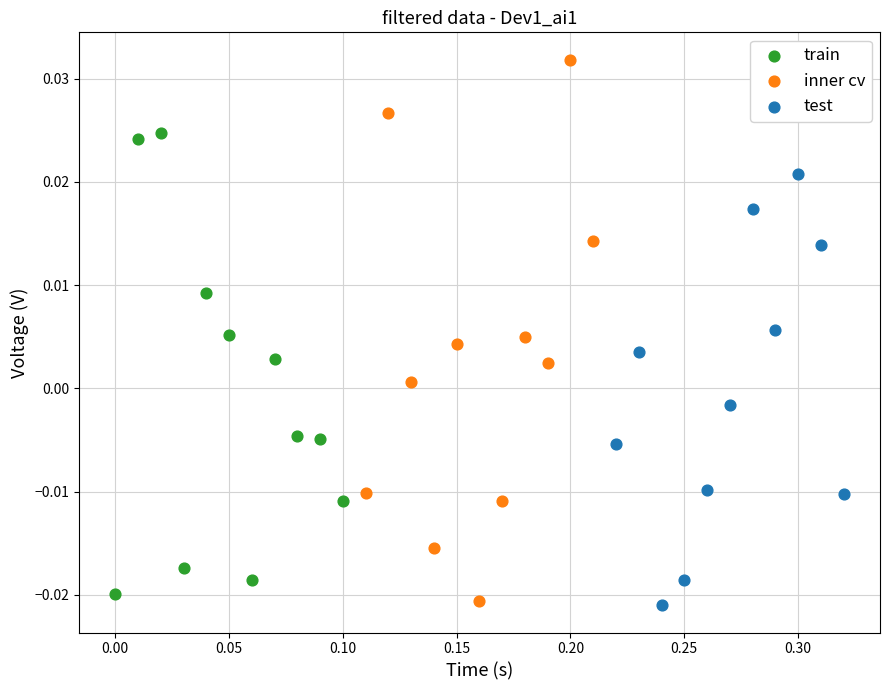

Which series has the widest spread of Y values?

inner cv